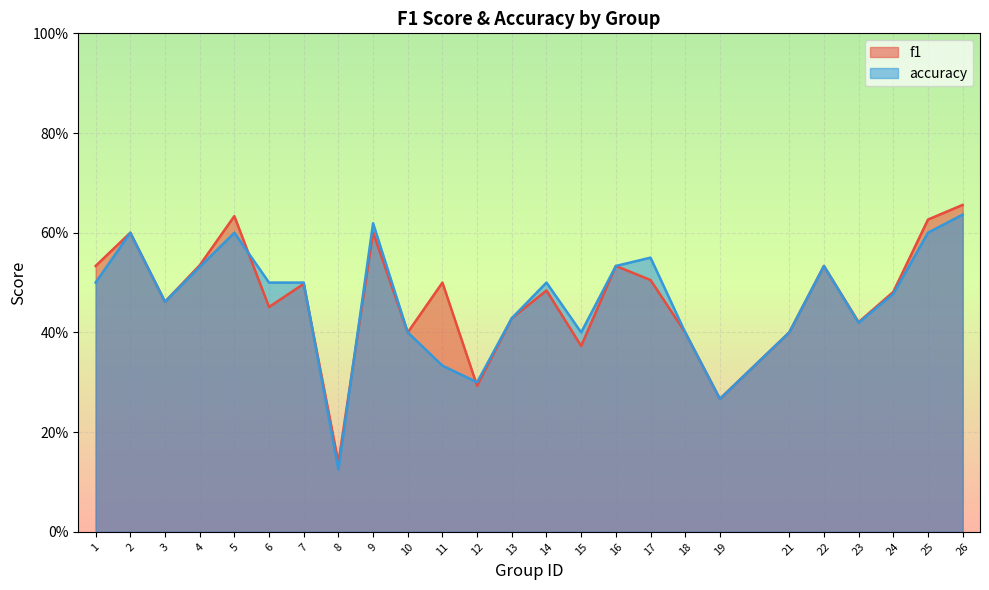

Rank the series at 9 from highest to lowest value.

accuracy, f1